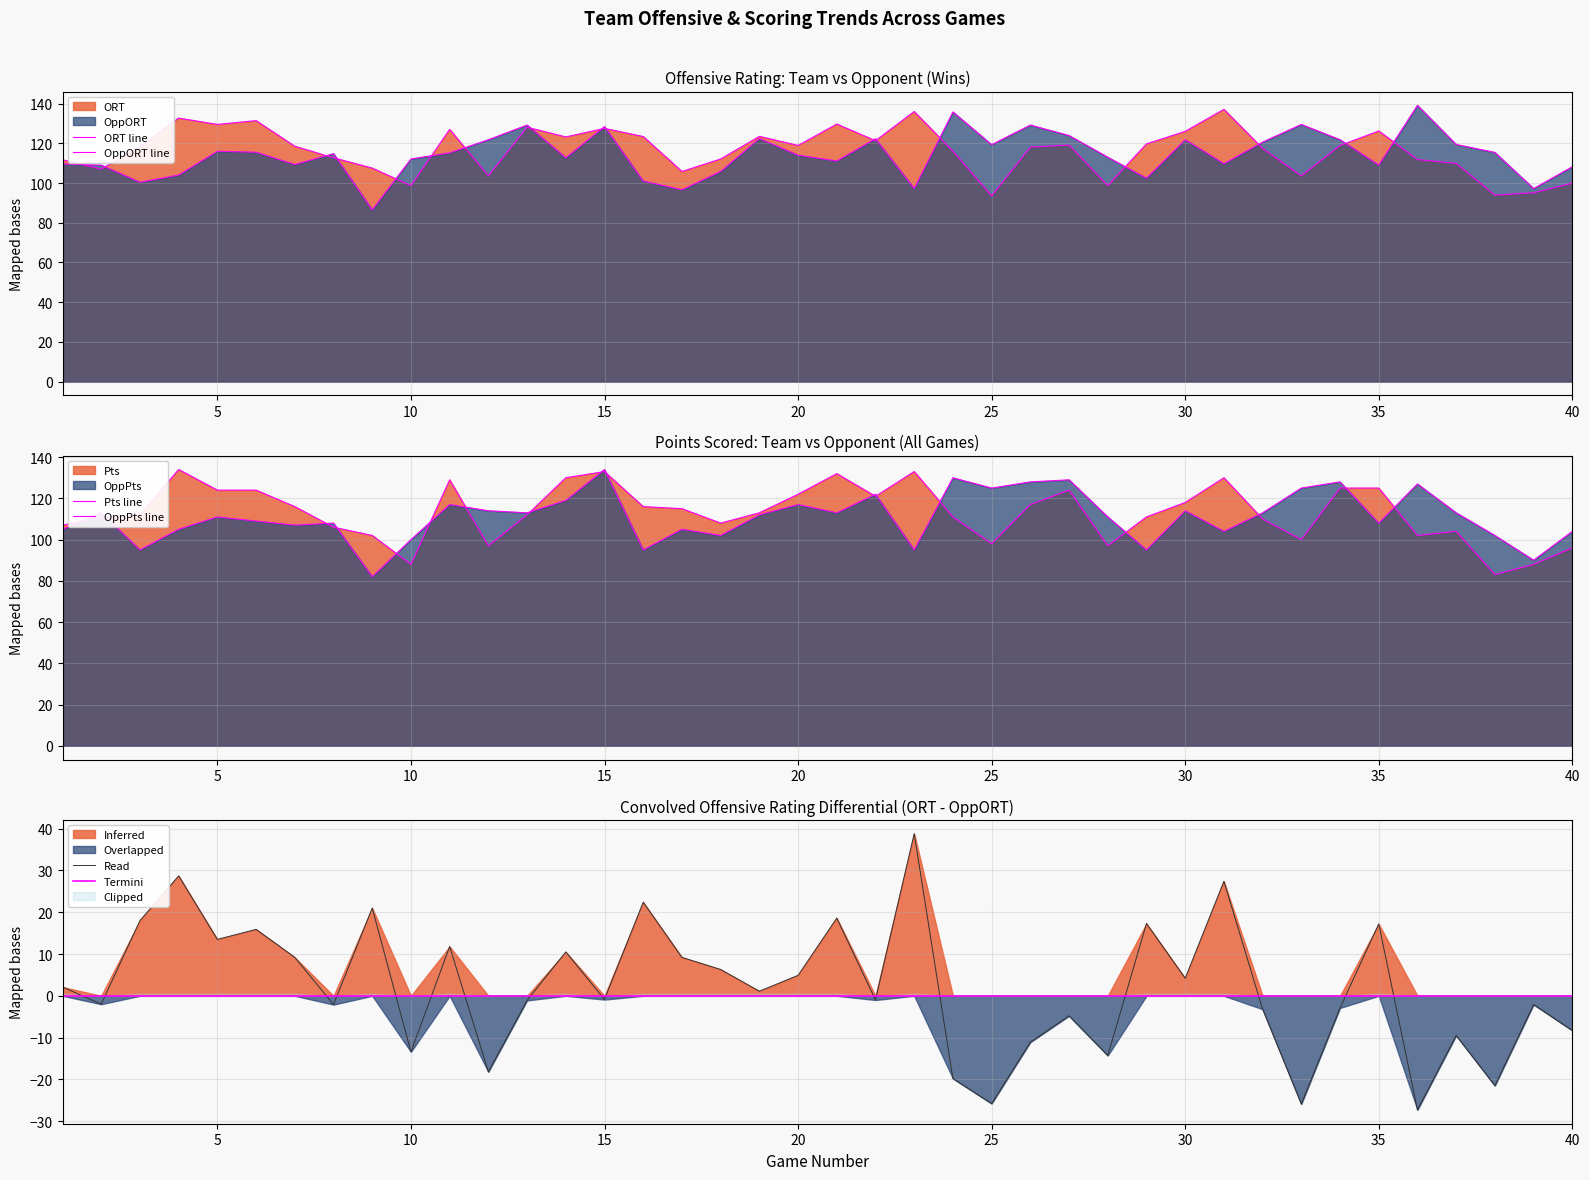

True or false: ORT and OppPts cross at least once.

True